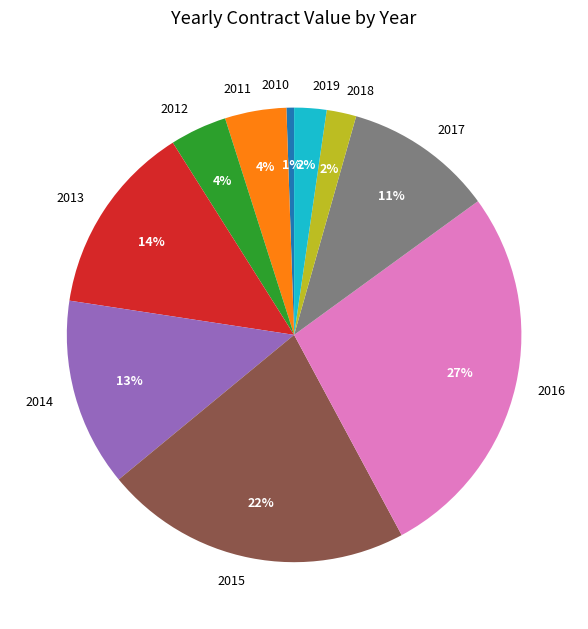

True or false: 2010 accounts for 11% of the total.

False